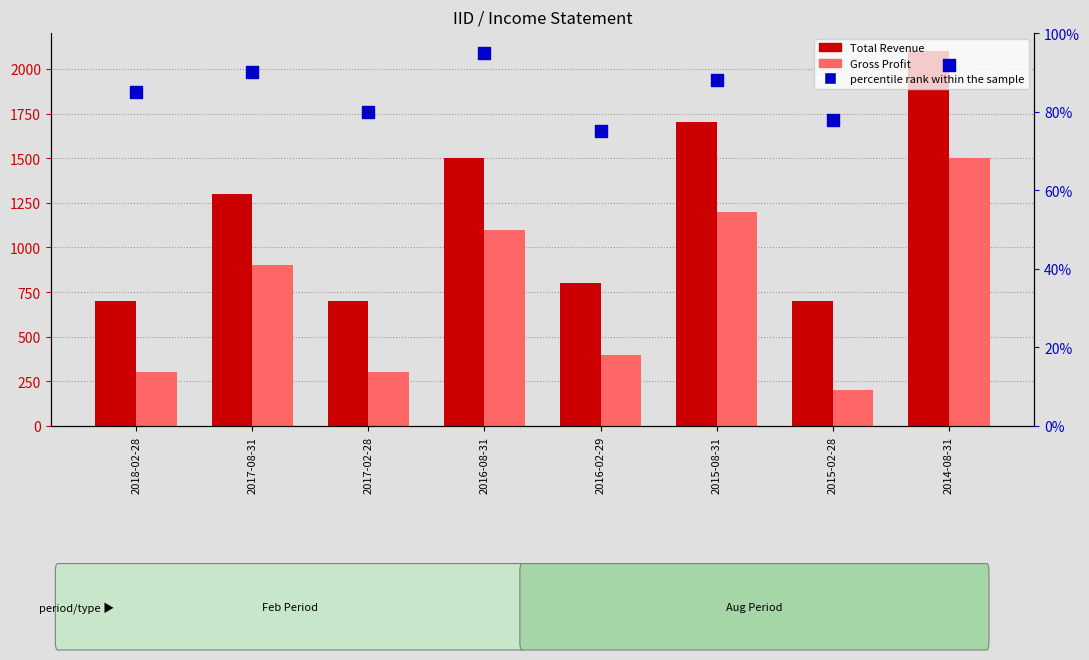

At how many categories does at least one series exceed 366?

8